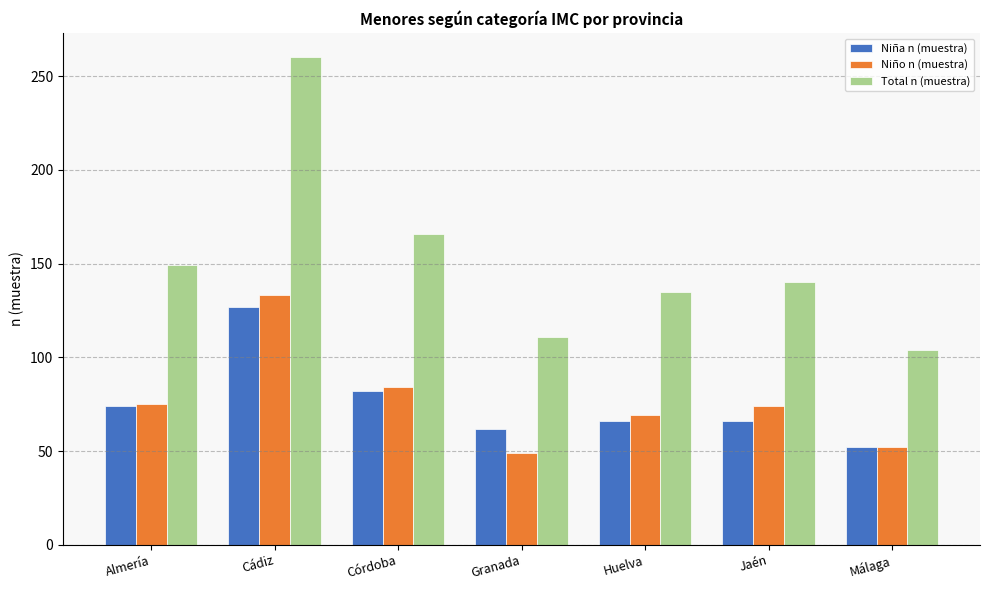

Which category has the highest value across all series?

Cádiz